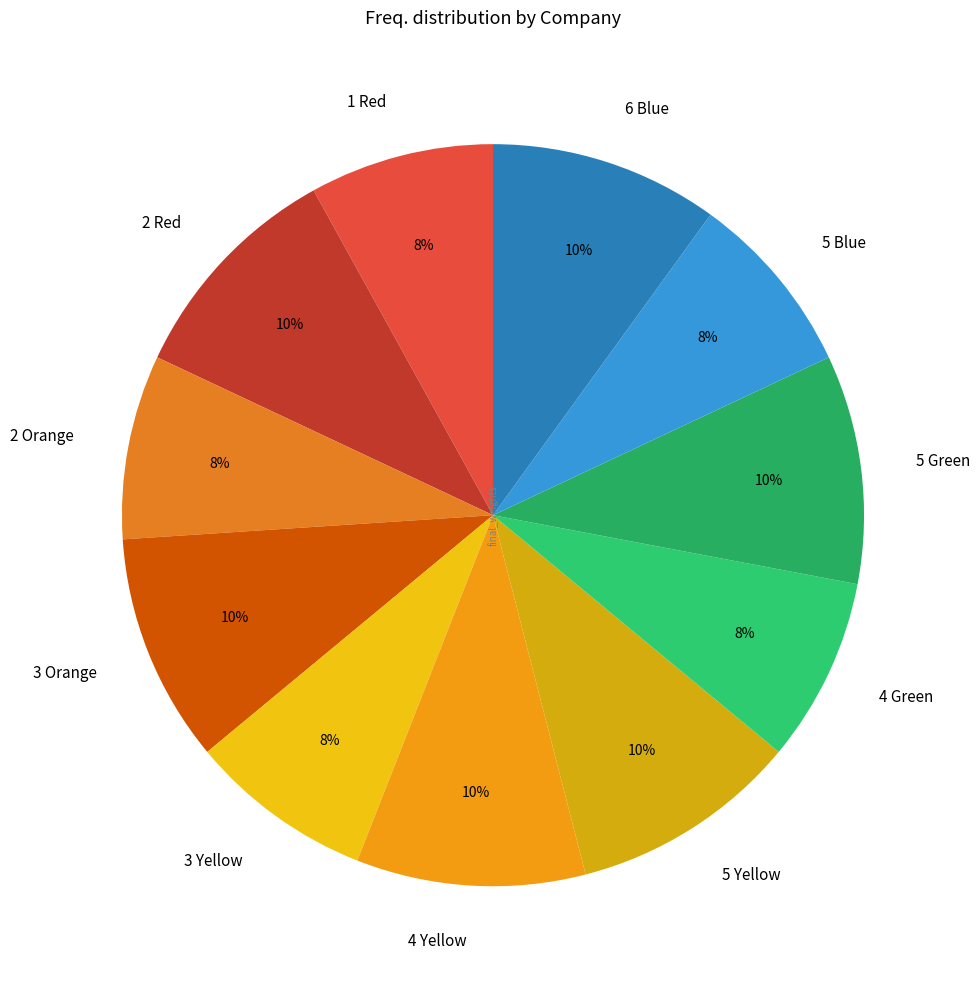

How many slices are in this pie chart?

11